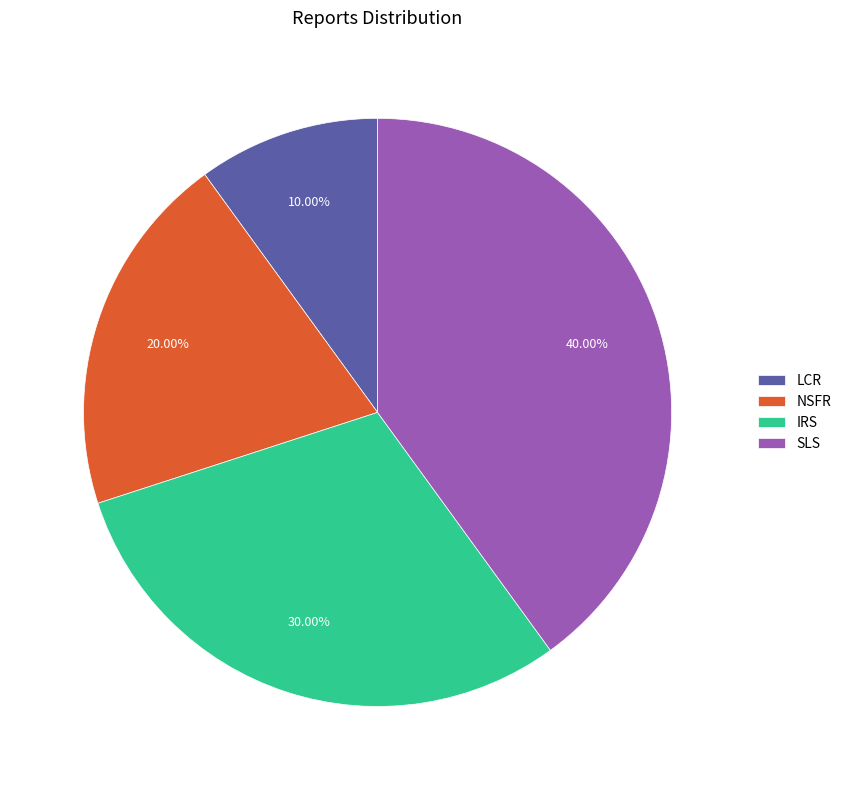

Which category has the biggest portion of the pie?

SLS